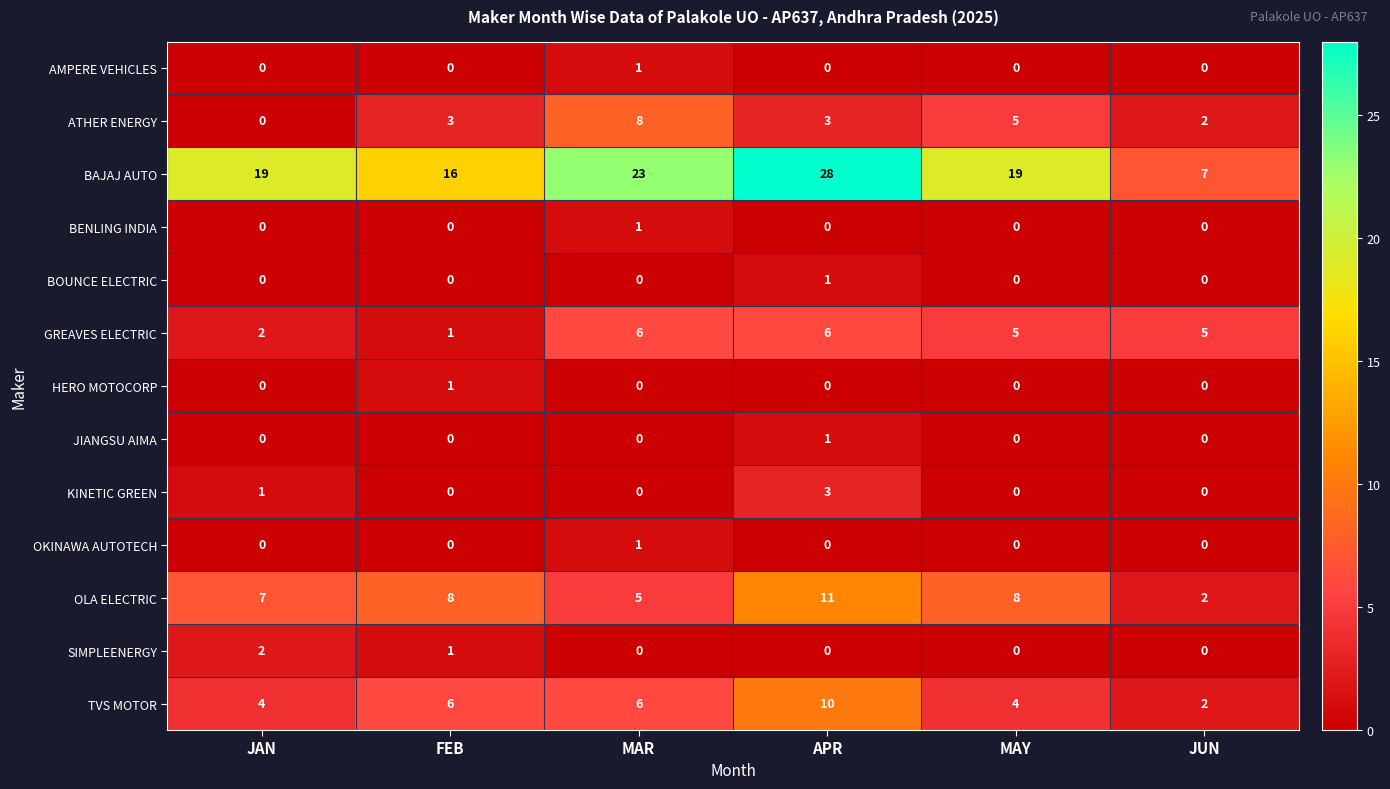

What is the average value of the TVS MOTOR series?

5